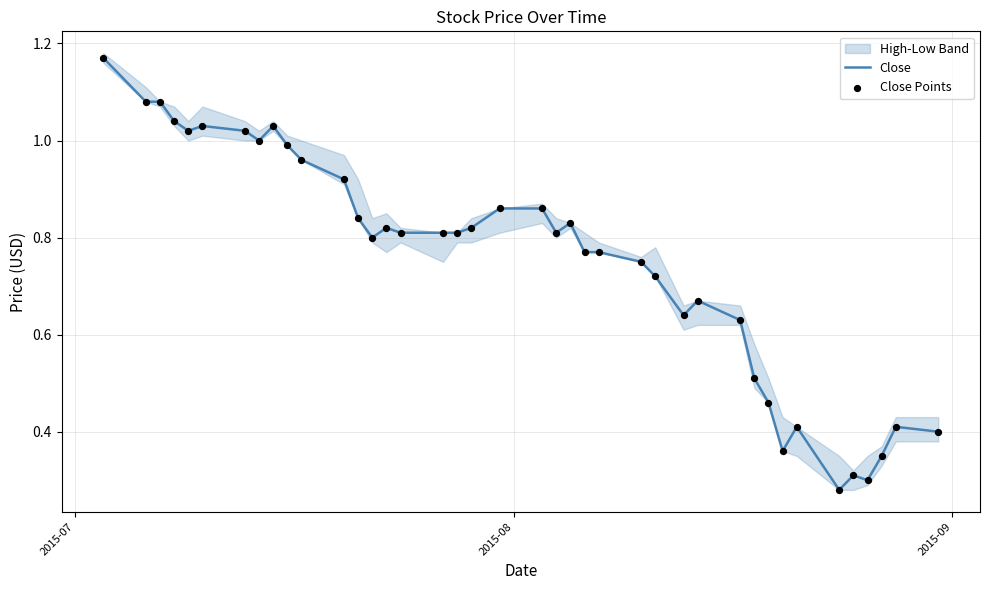

Is the value of Close Points at 18 greater than the value of Close at 34?

Yes